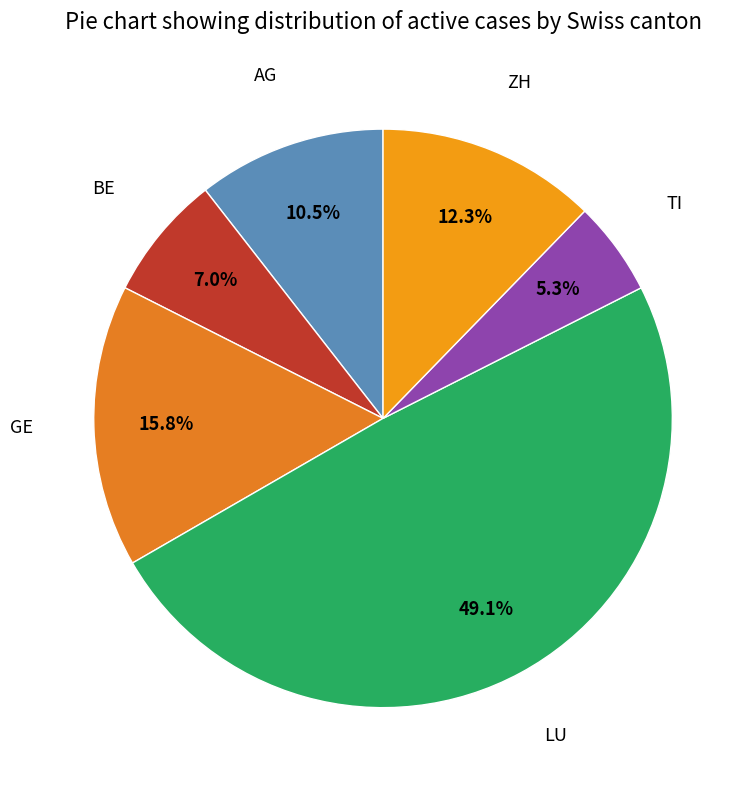

How many segments does this pie chart have?

6